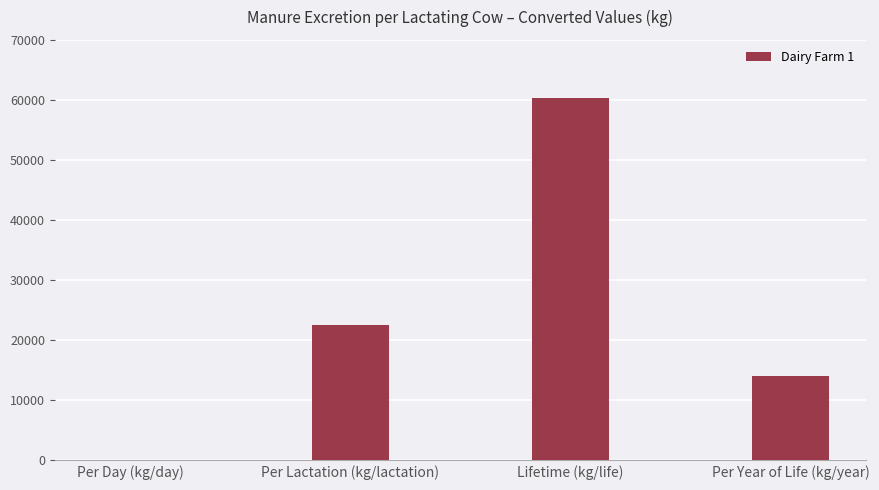

What is the maximum value shown in the chart?

60265.2